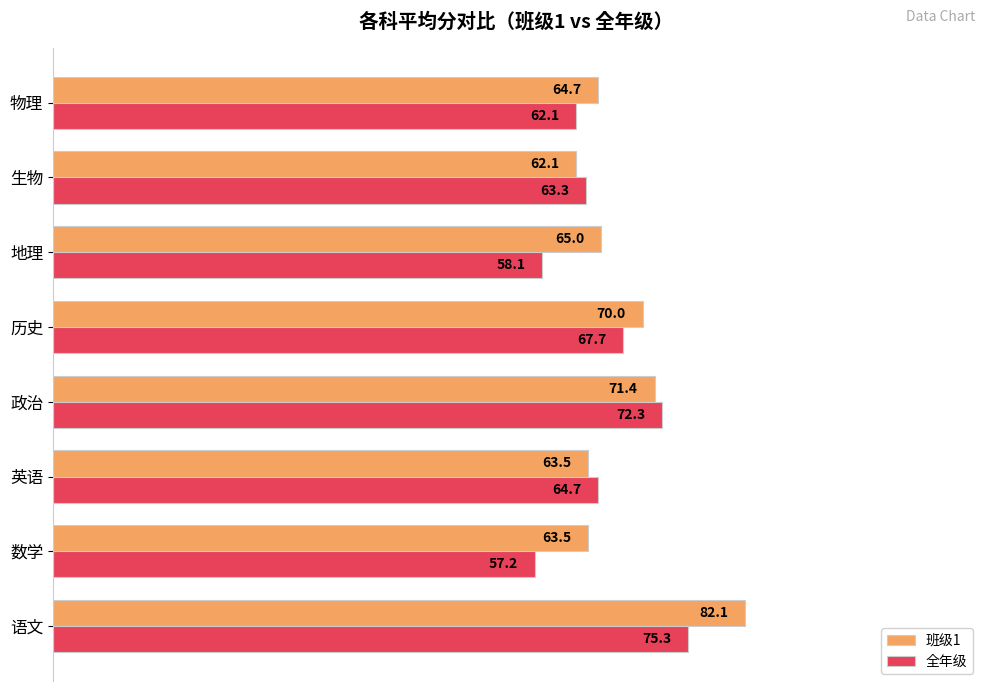

Which series has the widest spread of values?

班级1